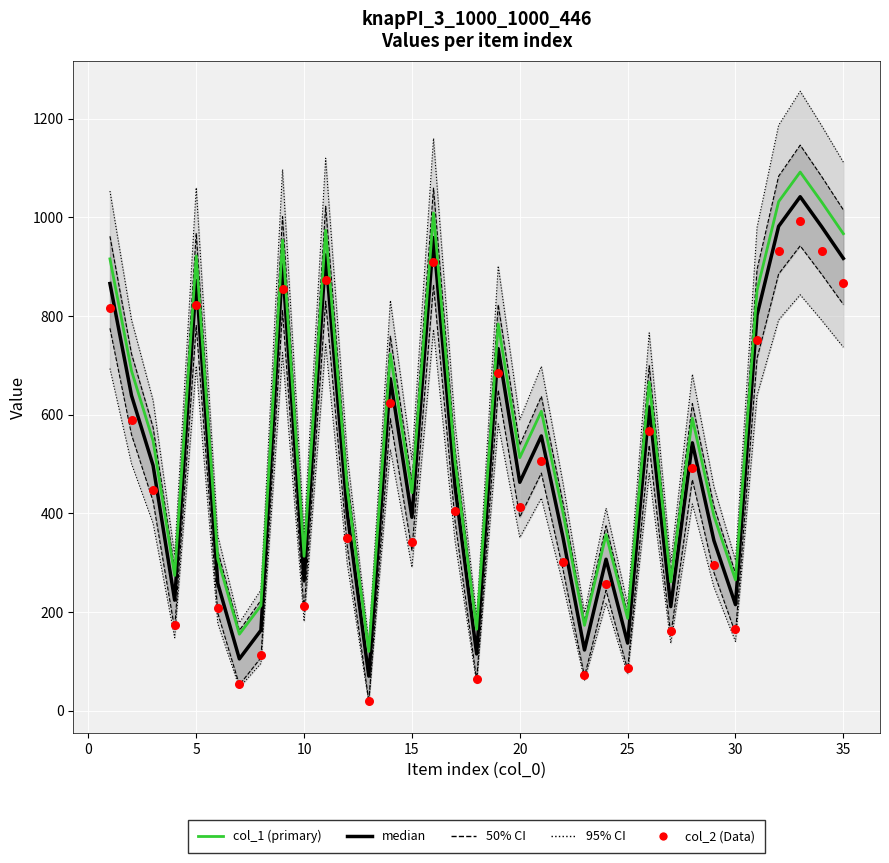

Which series has the largest total across all categories?

col_1 (primary)